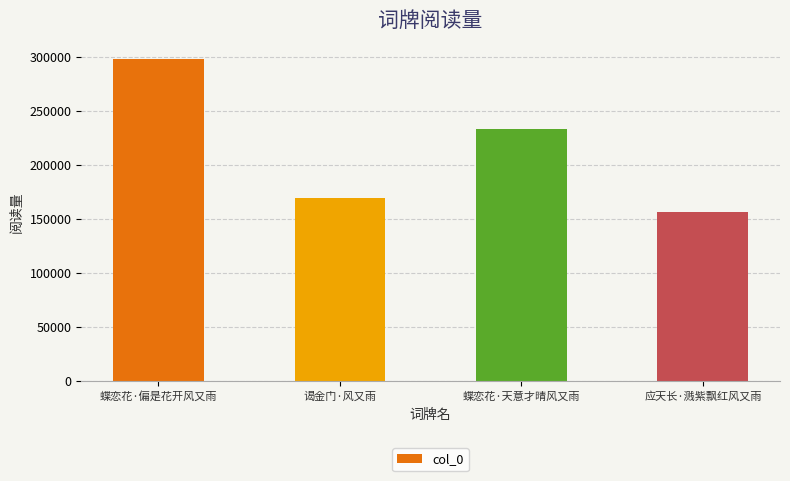

Where does the data first go above 233488?

蝶恋花·偏是花开风又雨